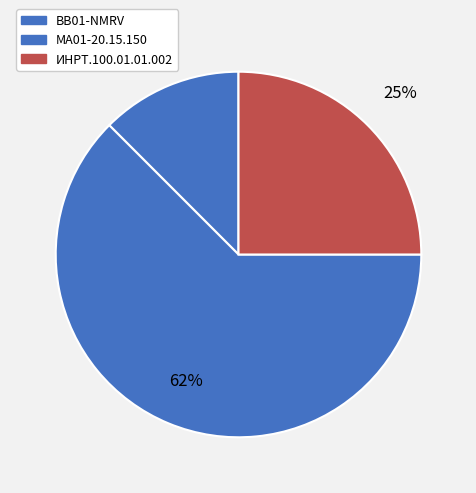

What percentage is the ИНРТ.100.01.01.002 slice, to the nearest percent?

25%